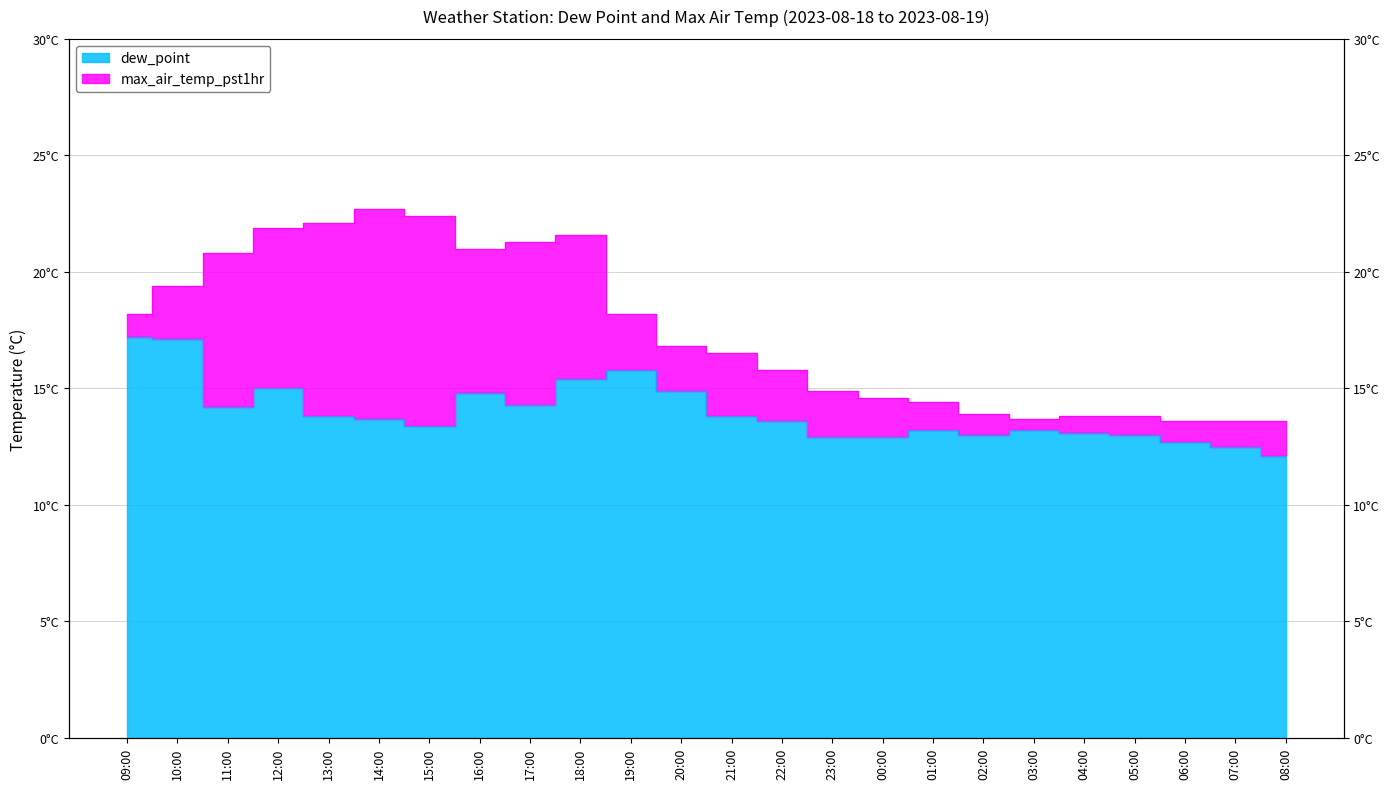

What is the average value of the max_air_temp_pst1hr series?

17.4